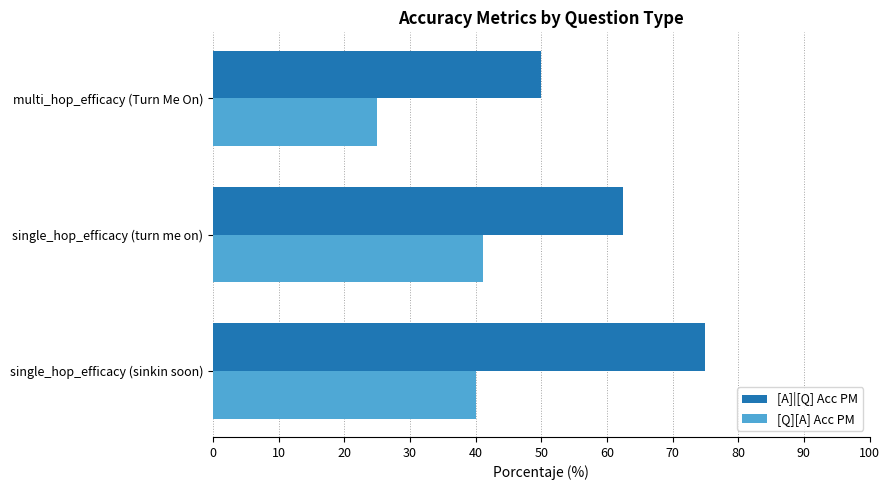

What are all the series names shown in the legend?

[A]|[Q] Acc PM, [Q][A] Acc PM